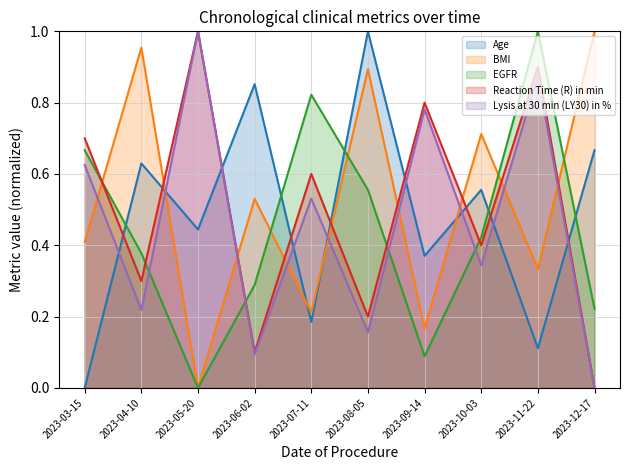

Reading right to left, transcribe all the data shown in this chart.

Age: 2023-12-17=0.7	2023-11-22=0.1	2023-10-03=0.6	2023-09-14=0.4	2023-08-05=1.0	2023-07-11=0.2	2023-06-02=0.9	2023-05-20=0.4	2023-04-10=0.6	2023-03-15=0.0
BMI: 2023-12-17=1.0	2023-11-22=0.3	2023-10-03=0.7	2023-09-14=0.2	2023-08-05=0.9	2023-07-11=0.2	2023-06-02=0.5	2023-05-20=0.0	2023-04-10=1.0	2023-03-15=0.4
EGFR: 2023-12-17=0.2	2023-11-22=1.0	2023-10-03=0.4	2023-09-14=0.1	2023-08-05=0.6	2023-07-11=0.8	2023-06-02=0.3	2023-05-20=0.0	2023-04-10=0.4	2023-03-15=0.7
Reaction Time (R) in min: 2023-12-17=0.0	2023-11-22=0.9	2023-10-03=0.4	2023-09-14=0.8	2023-08-05=0.2	2023-07-11=0.6	2023-06-02=0.1	2023-05-20=1.0	2023-04-10=0.3	2023-03-15=0.7
Lysis at 30 min (LY30) in %: 2023-12-17=0.0	2023-11-22=0.9	2023-10-03=0.3	2023-09-14=0.8	2023-08-05=0.2	2023-07-11=0.5	2023-06-02=0.1	2023-05-20=1.0	2023-04-10=0.2	2023-03-15=0.6